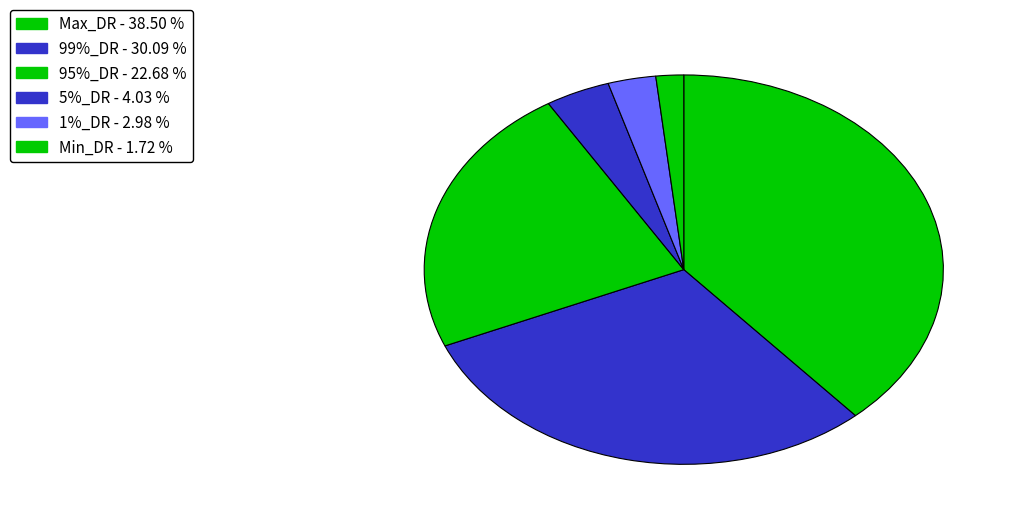

Count the number of slices in the pie.

6